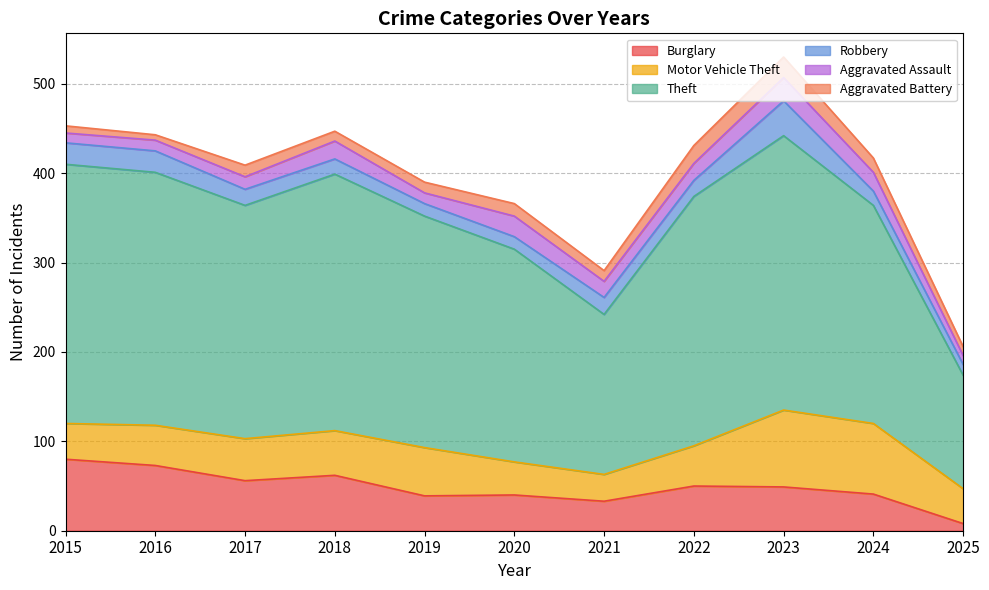

Is it true that Robbery equals 25 at 2023?

False